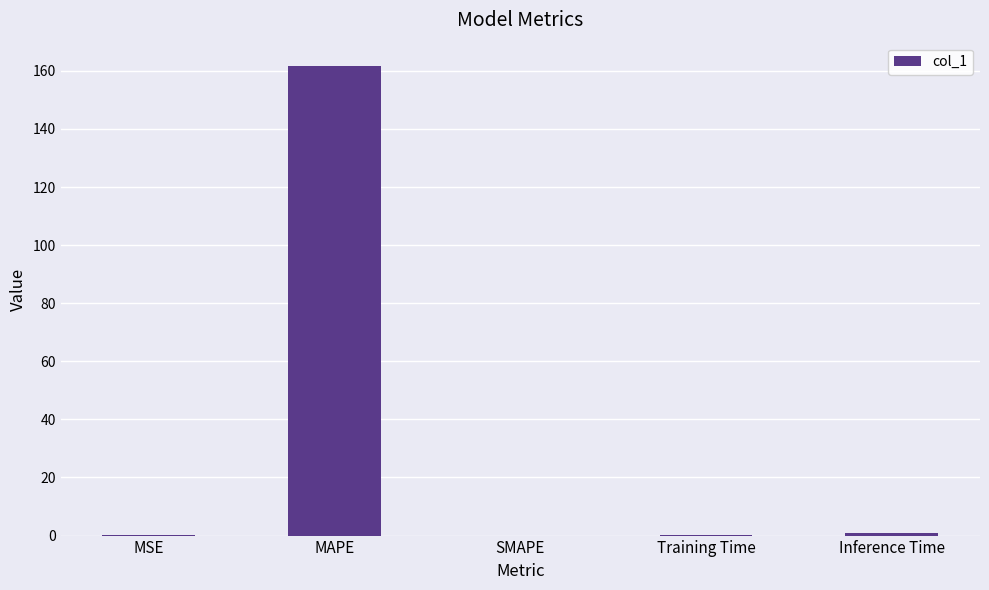

What is the change in value from MSE to Training Time?

+0.1